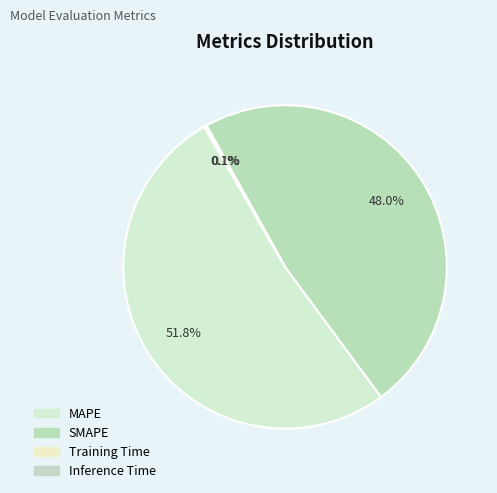

To the nearest percent, what portion does MAPE represent?

52%